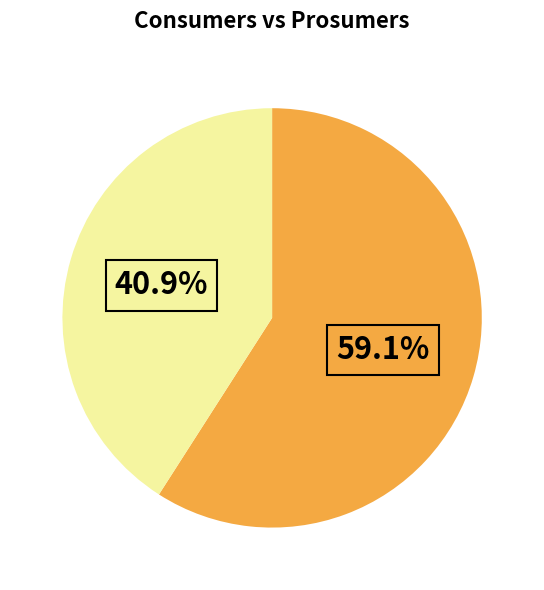

Is there a majority slice in this chart?

Yes